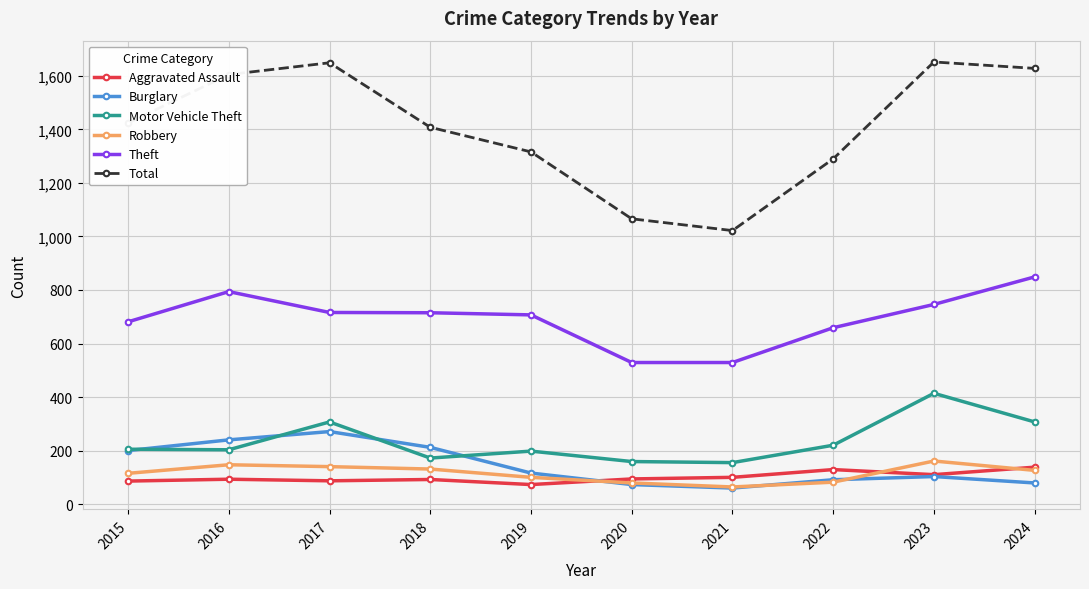

List the series in order of their peak value, lowest first.

Aggravated Assault, Robbery, Burglary, Motor Vehicle Theft, Theft, Total